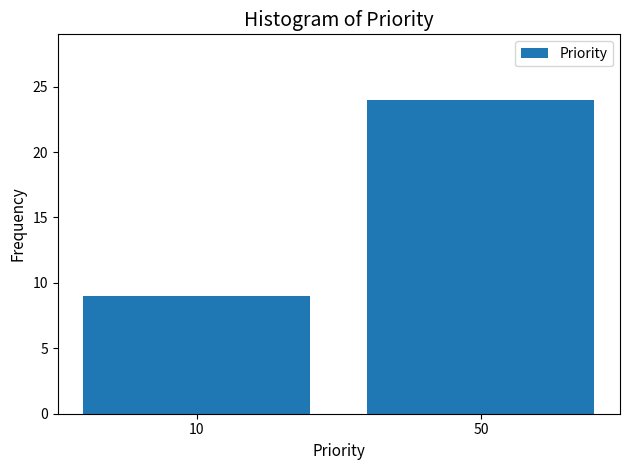

Reading left to right, extract all data points from this chart.

10=9	50=24